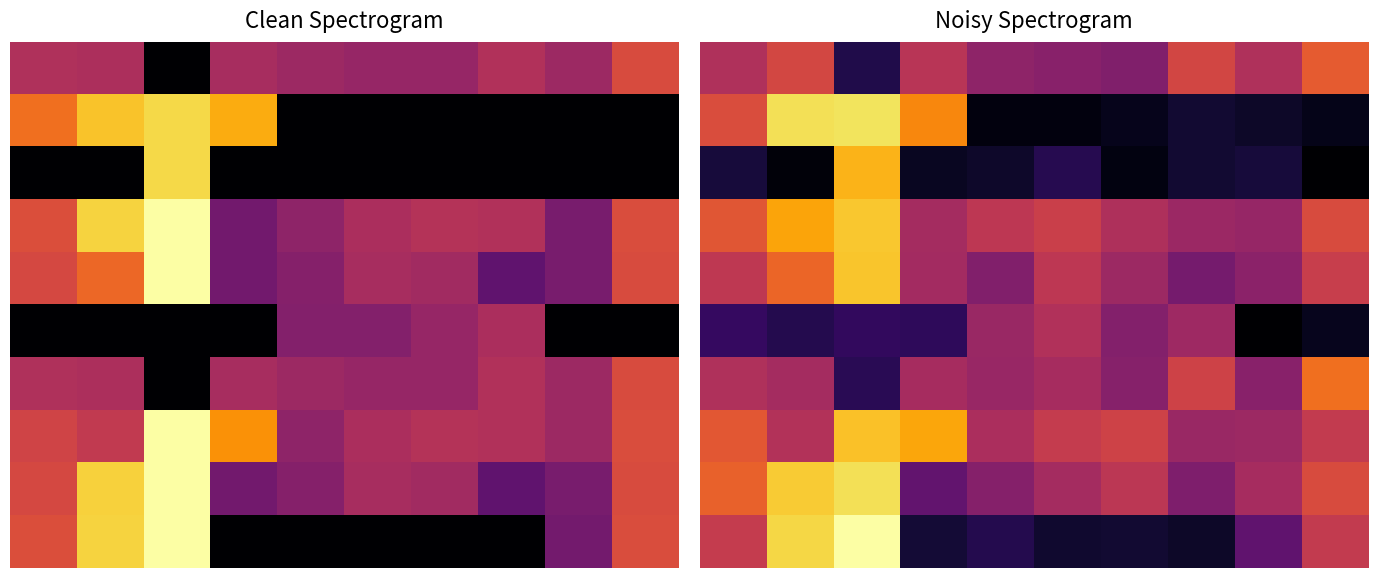

How many series are shown in this chart?

10